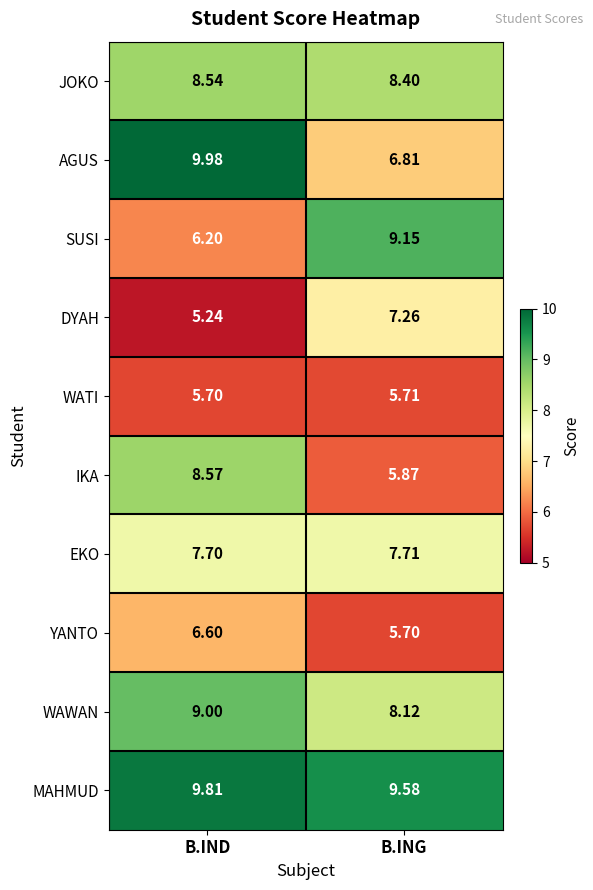

Which series changed the most between B.IND and B.ING?

AGUS